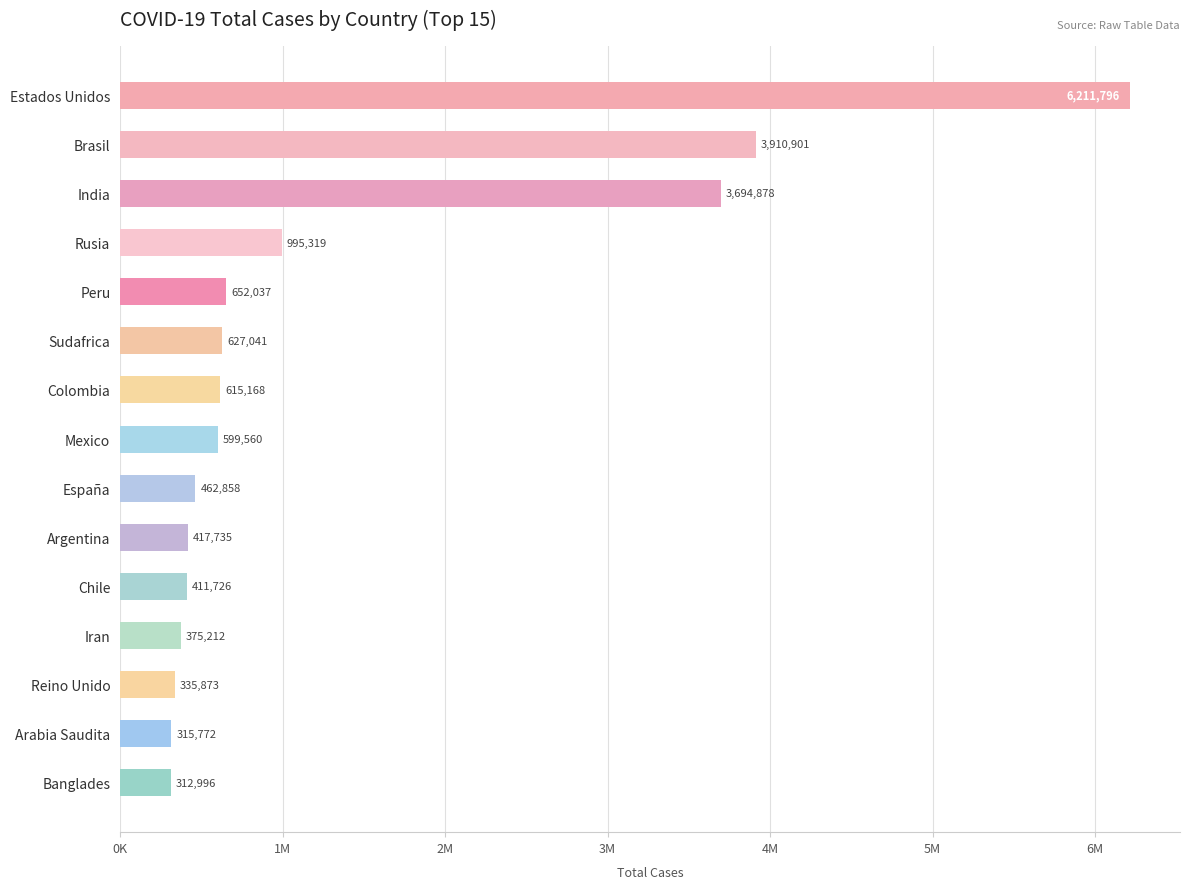

Does the chart contain stacked bars?

No